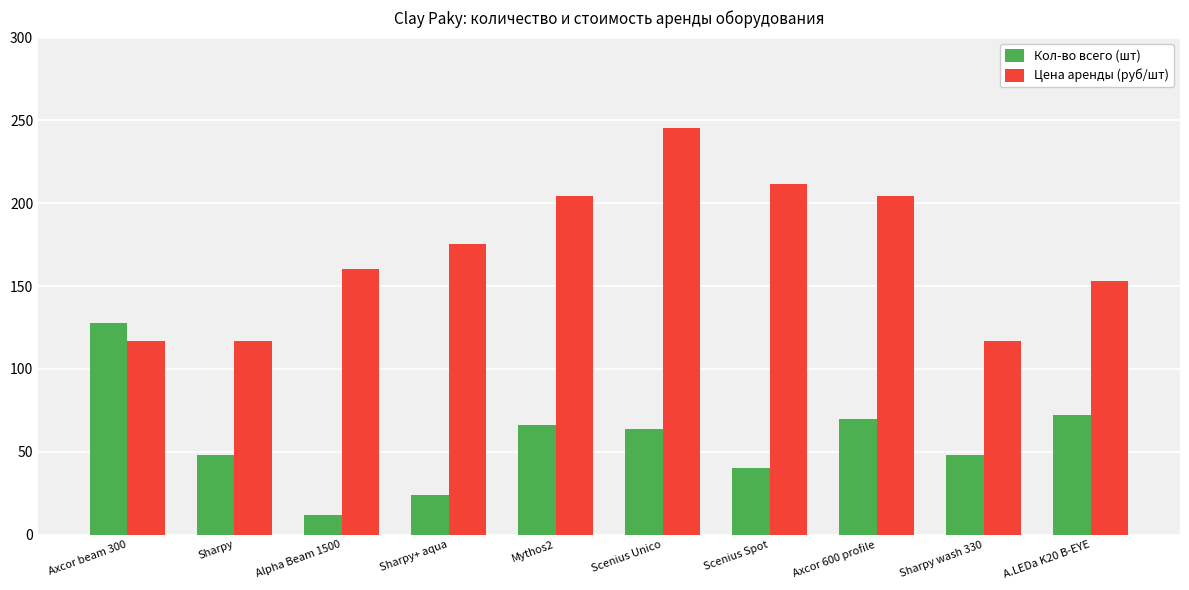

True or false: Кол-во всего (шт) has a value of 48.0 at Sharpy wash 330.

True